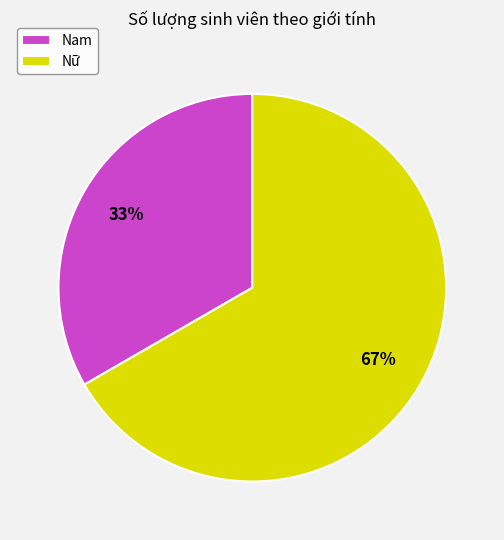

Approximately how many times larger is the value at Nữ compared to Nam?

2.0